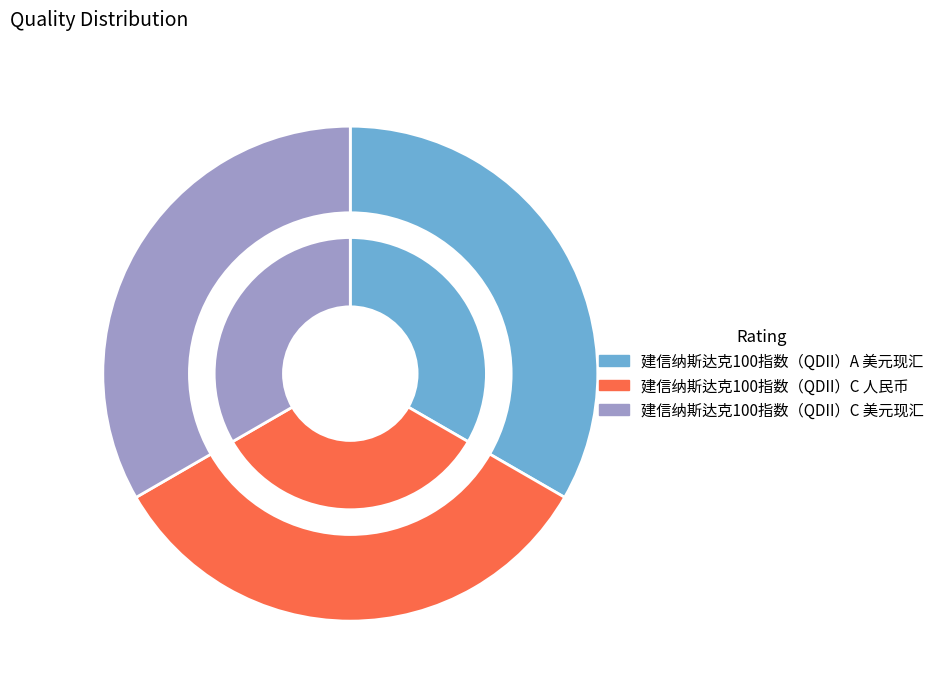

What is the largest slice in the pie chart?

建信纳斯达克100指数（QDII）C 美元现汇